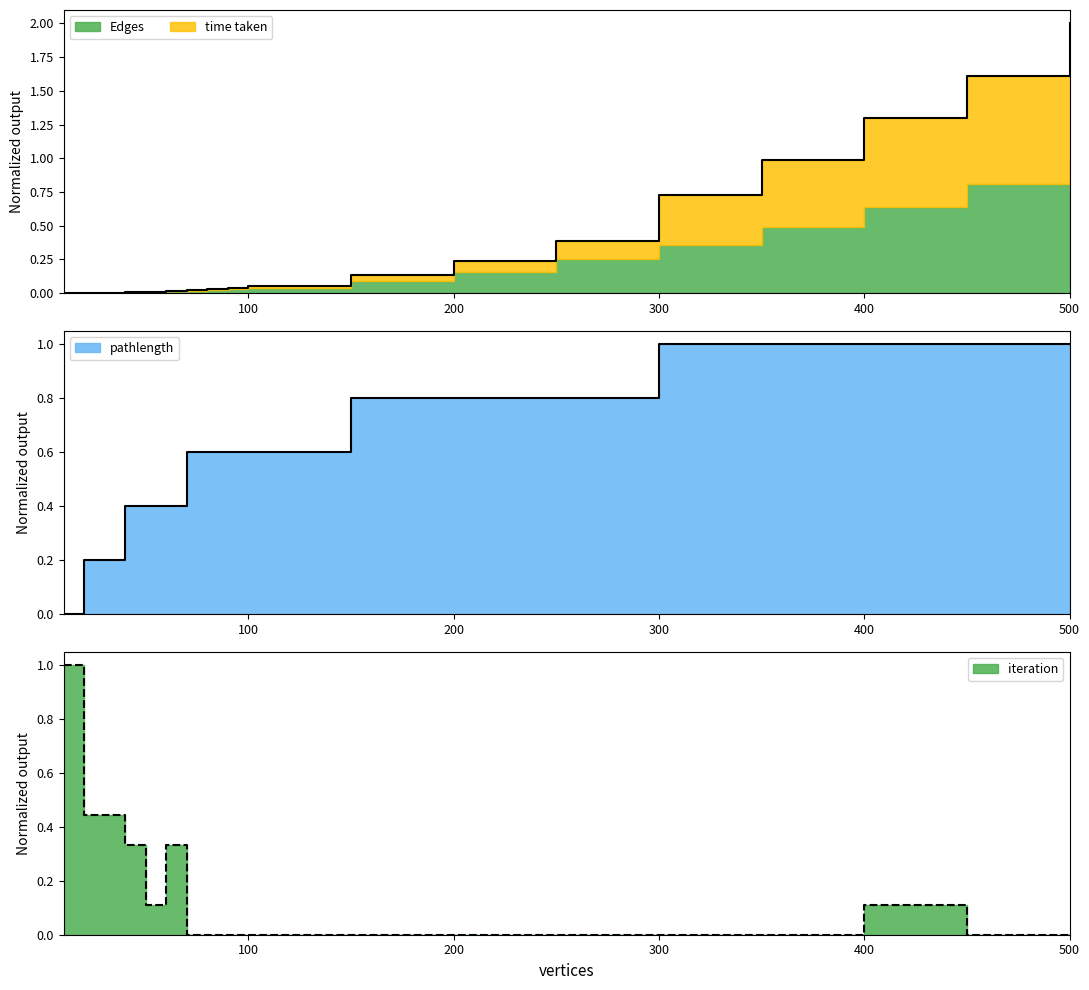

Between which two adjacent categories do Edges and iteration first intersect?

60 and 70